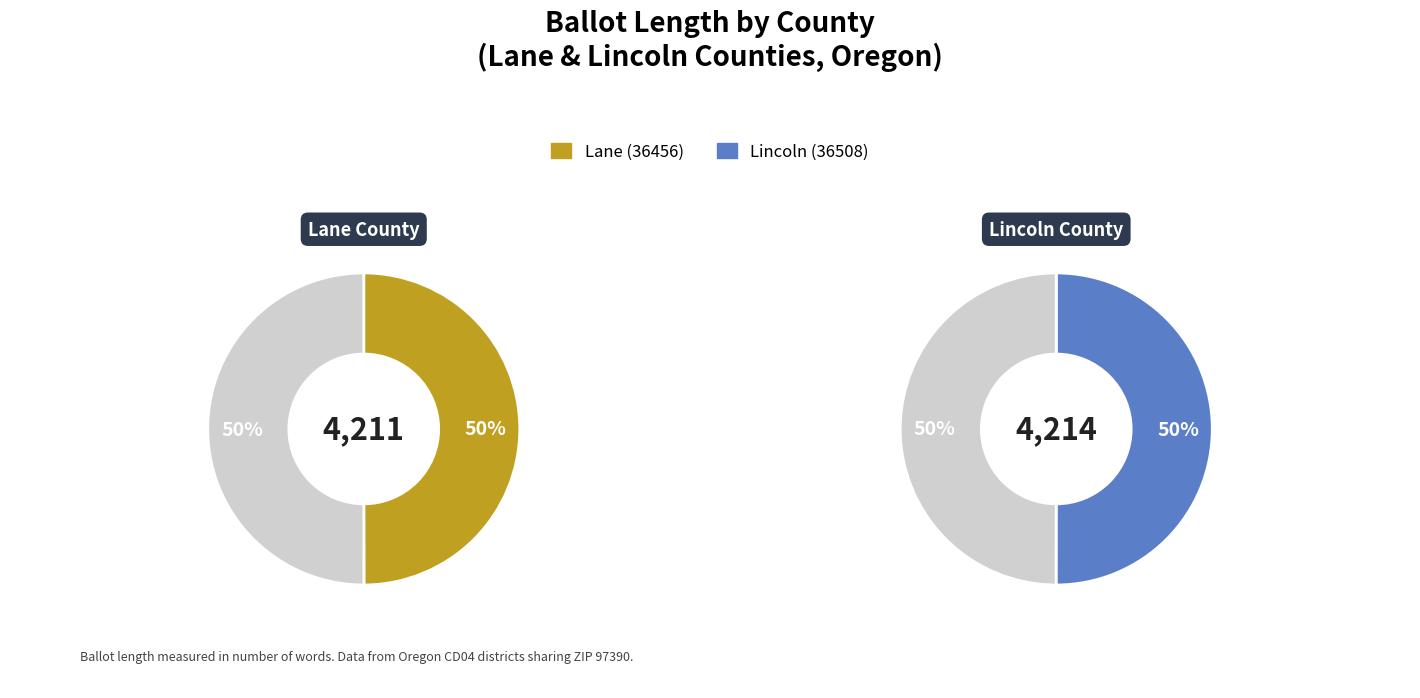

What is the largest slice in the pie chart?

Lincoln (36508)